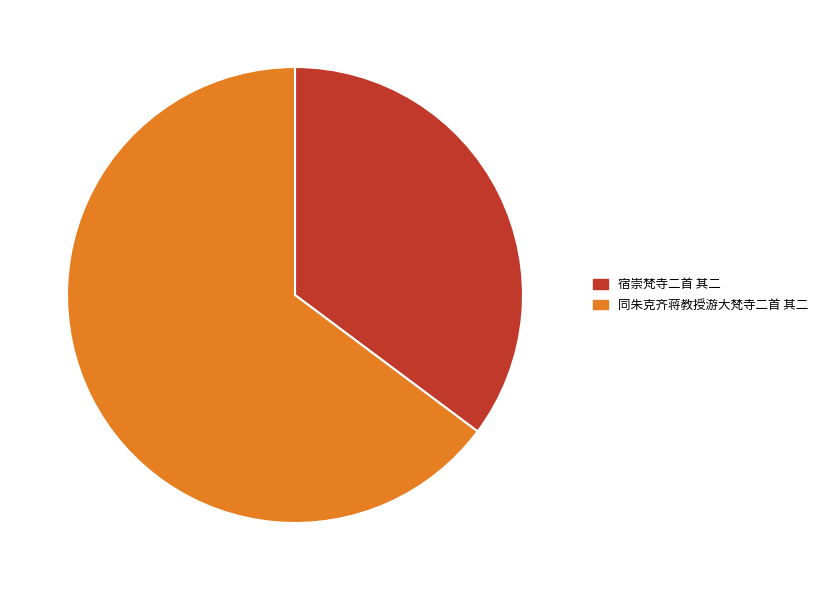

How many segments does this pie chart have?

2